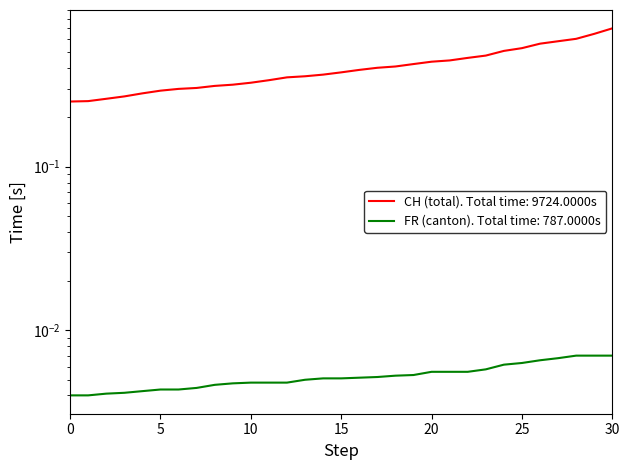

What is the total value across all series at 23?

0.5